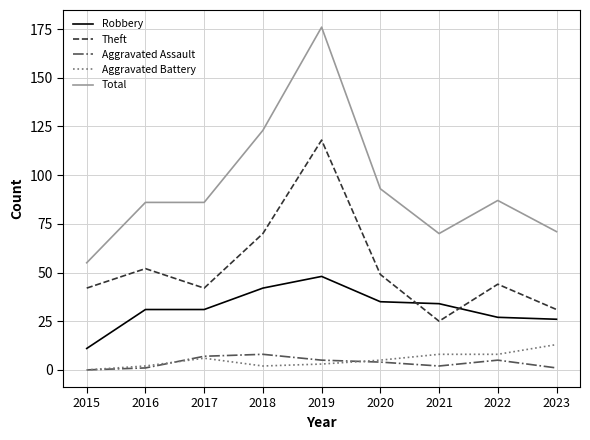

Which series has the largest total across all categories?

Total